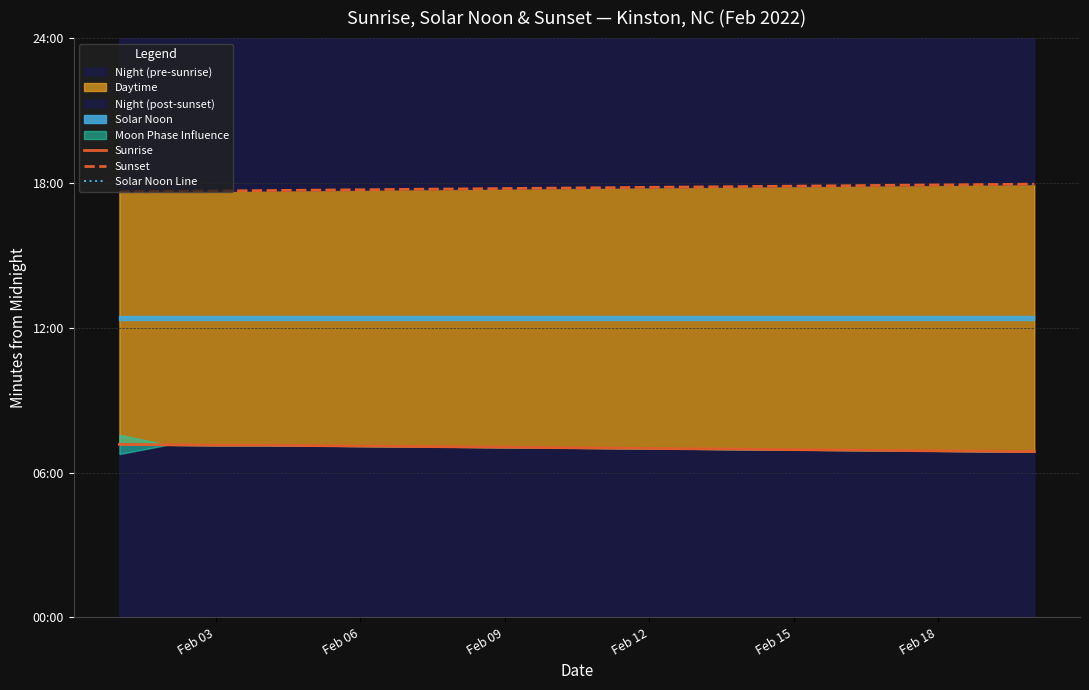

Which series has the largest total across all categories?

Sunset